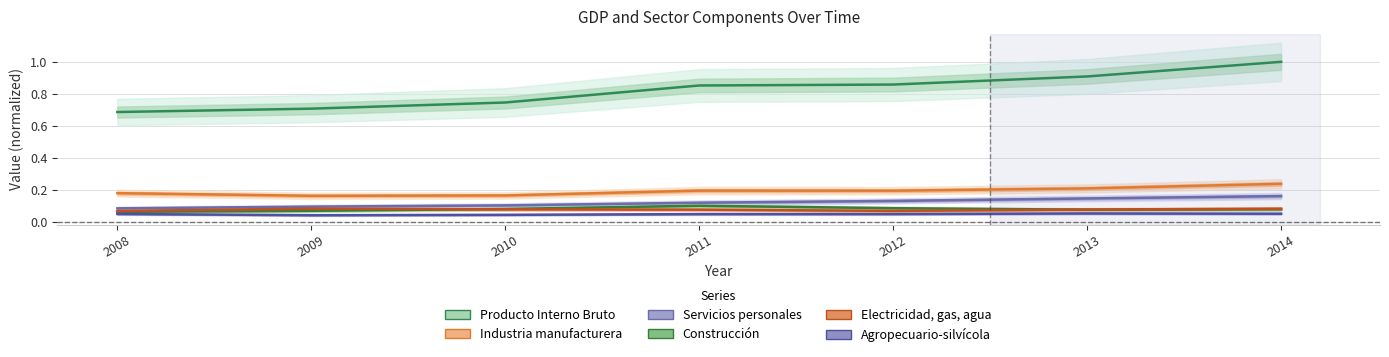

What is the total value across all series at 2009?

1.2